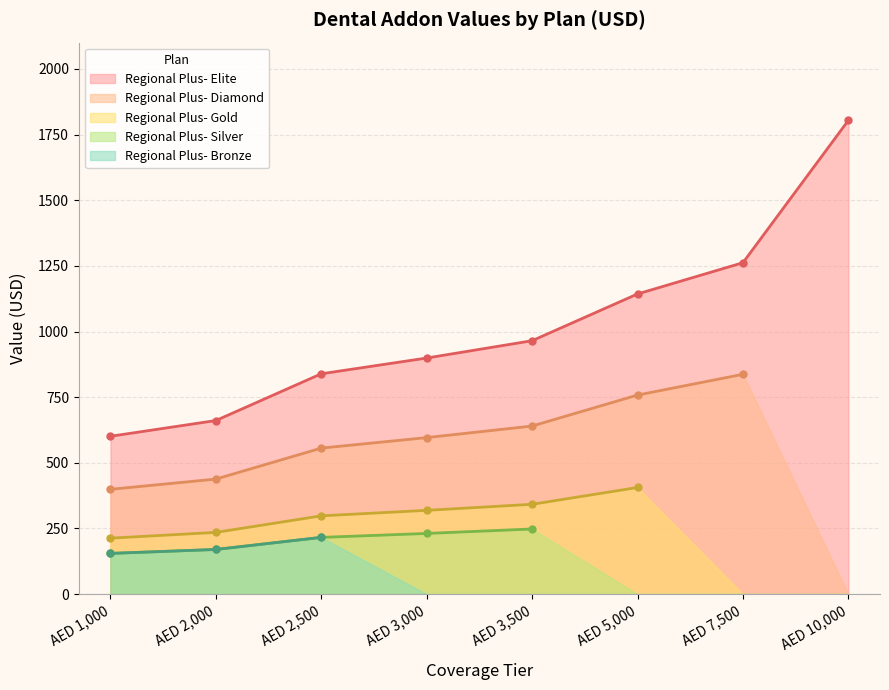

Reading left to right, extract all data points from this chart.

Regional Plus- Elite: 601	661	839	899	965	1143	1262	1804
Regional Plus- Diamond: 399	438	556	596	640	758	837	0
Regional Plus- Gold: 213	235	298	319	342	406	0	0
Regional Plus- Silver: 155	170	216	231	248	0	0	0
Regional Plus- Bronze: 155	170	216	0	0	0	0	0